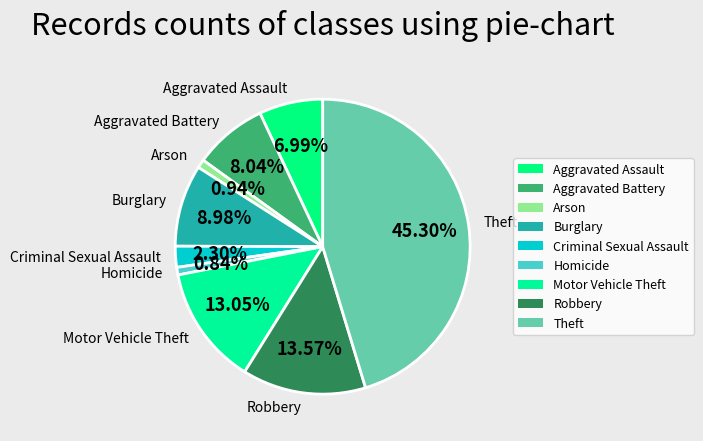

Which slice is the largest?

Theft